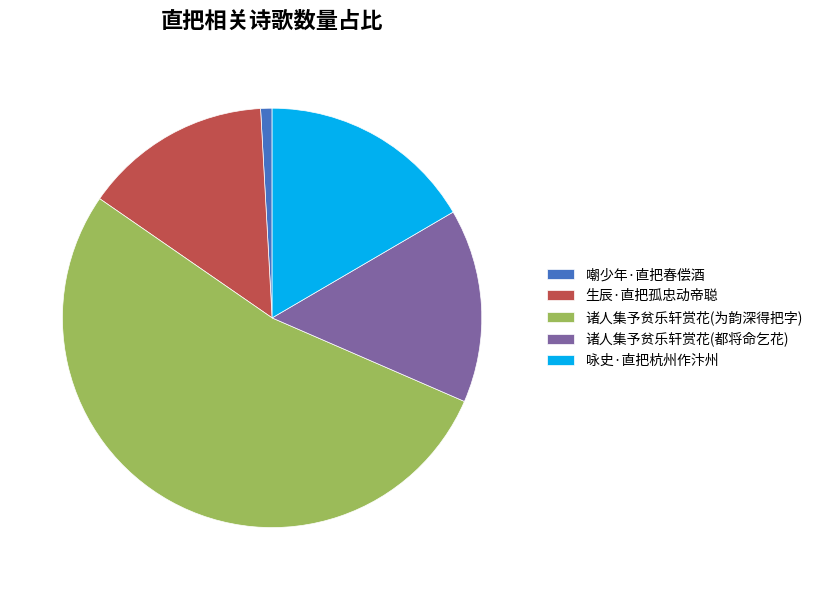

Which slice is the smallest?

嘲少年·直把春偿酒